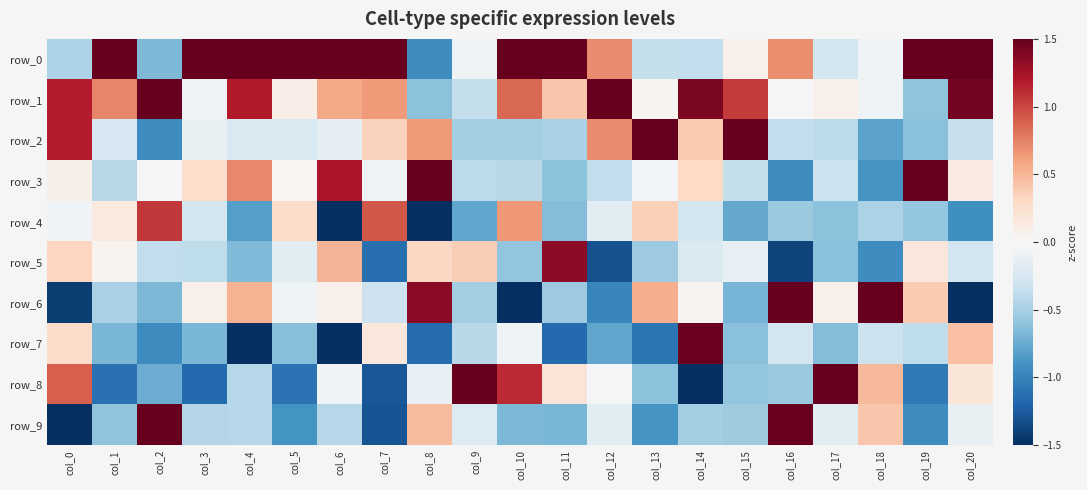

What is the difference between the maximum and minimum values in the row_4 series?

2.6